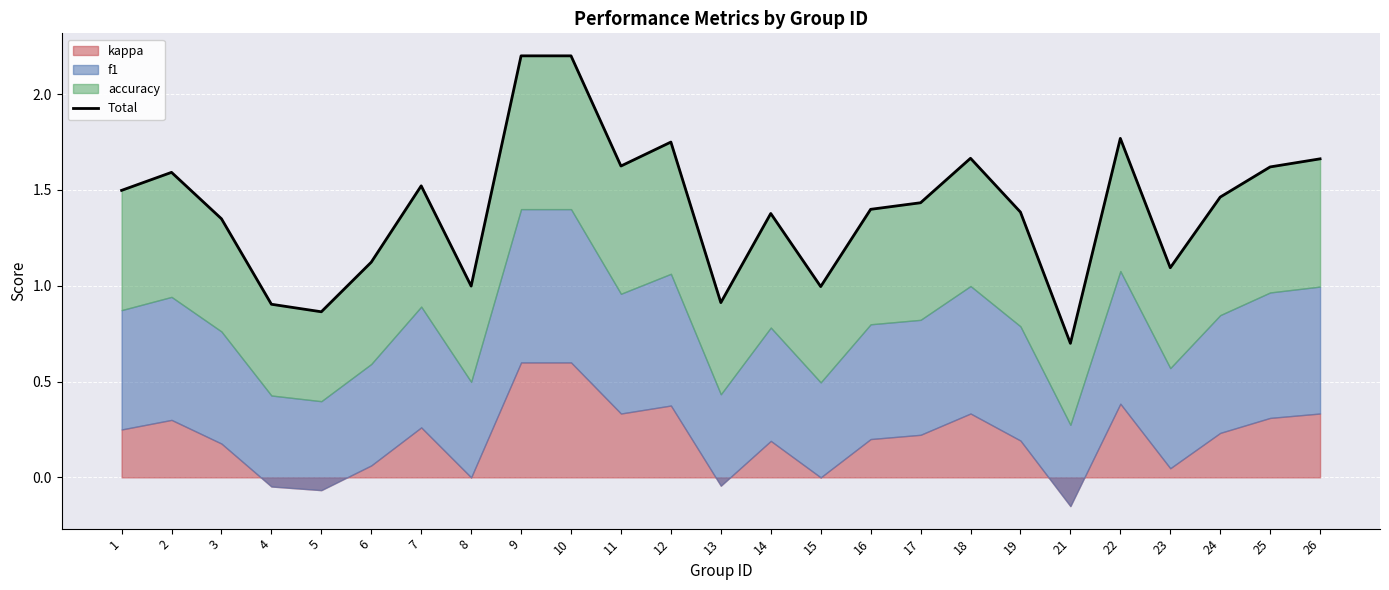

What is the minimum value shown in the chart?

0.7